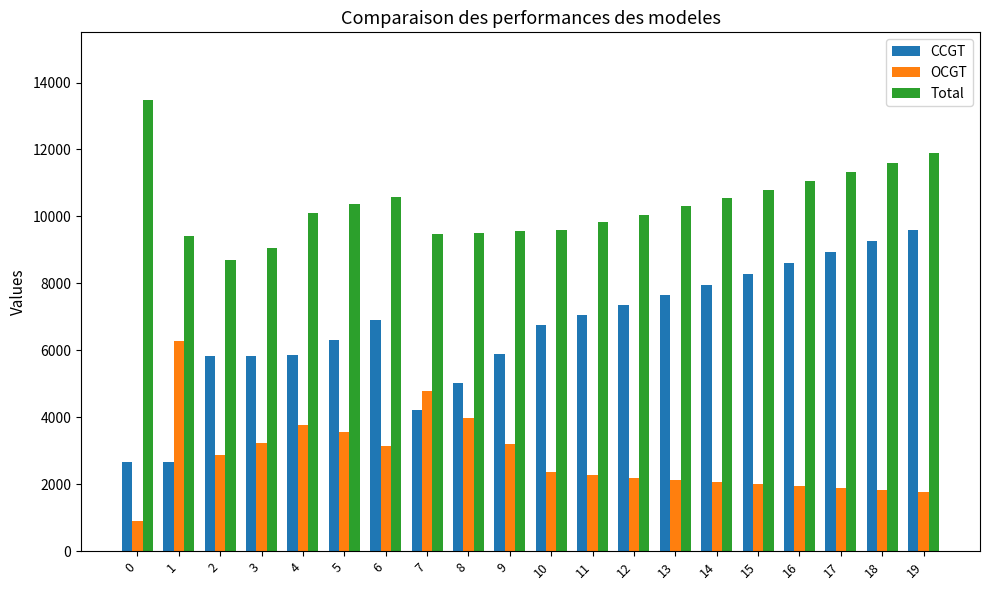

At which category is the sum across all series the highest?

19